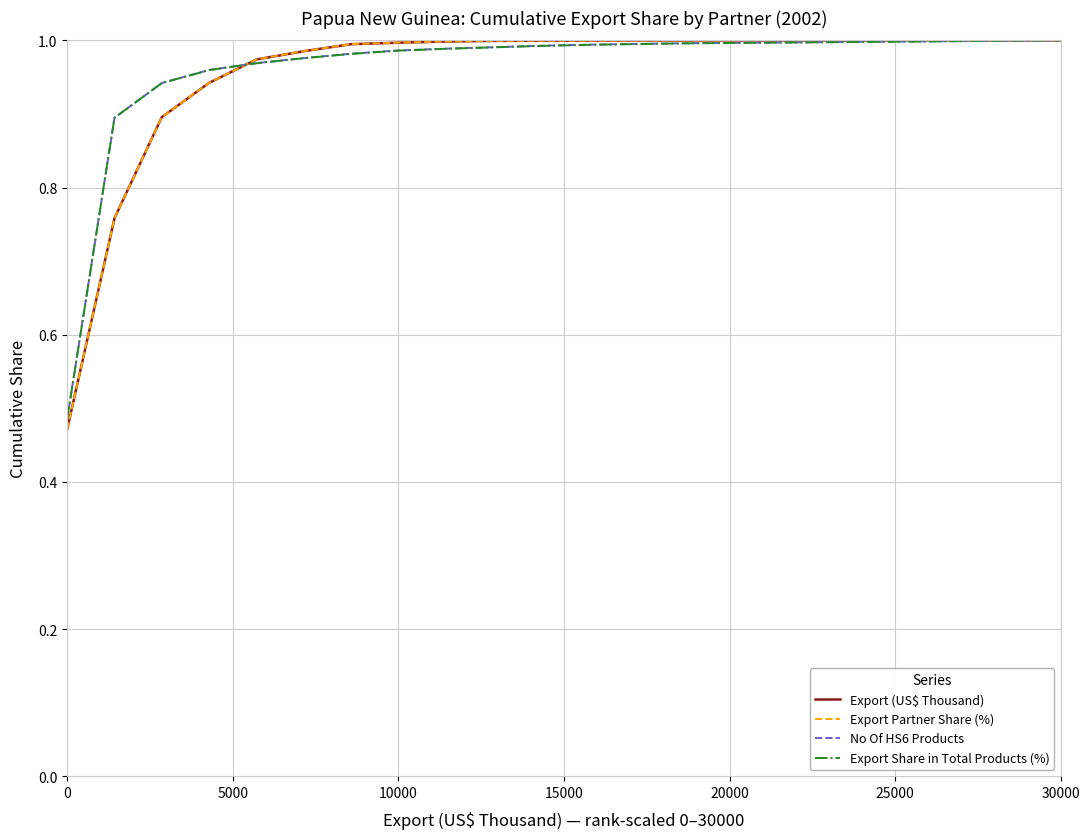

Which series has the largest range (max minus min)?

Export Partner Share (%)